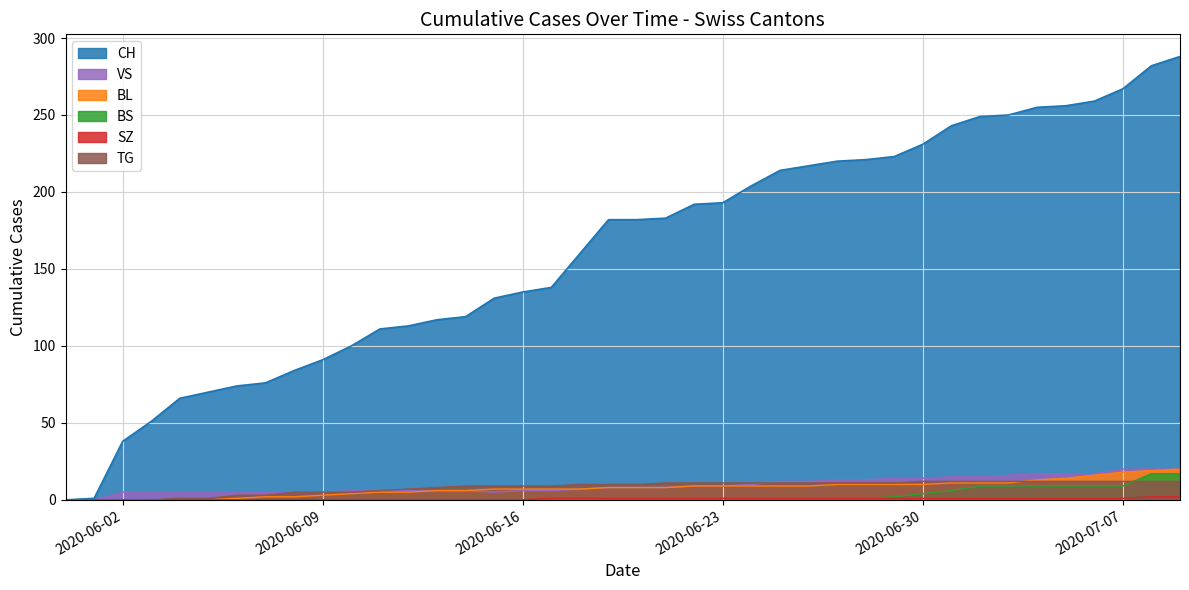

How many positive values does the CH series have?

39